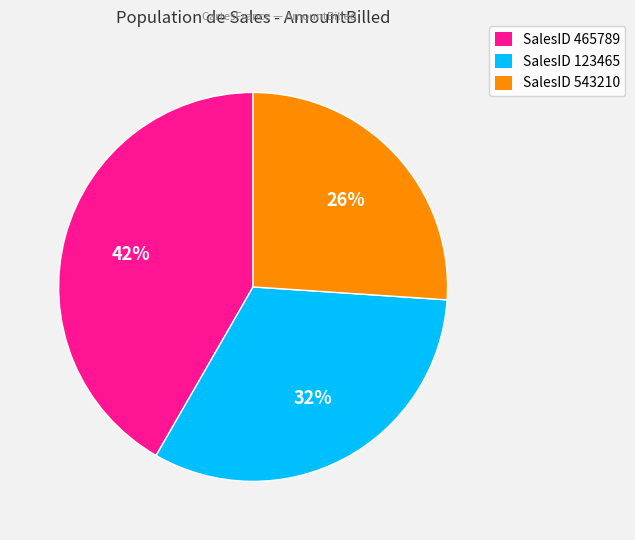

To the nearest percent, what is the average slice percentage?

33%